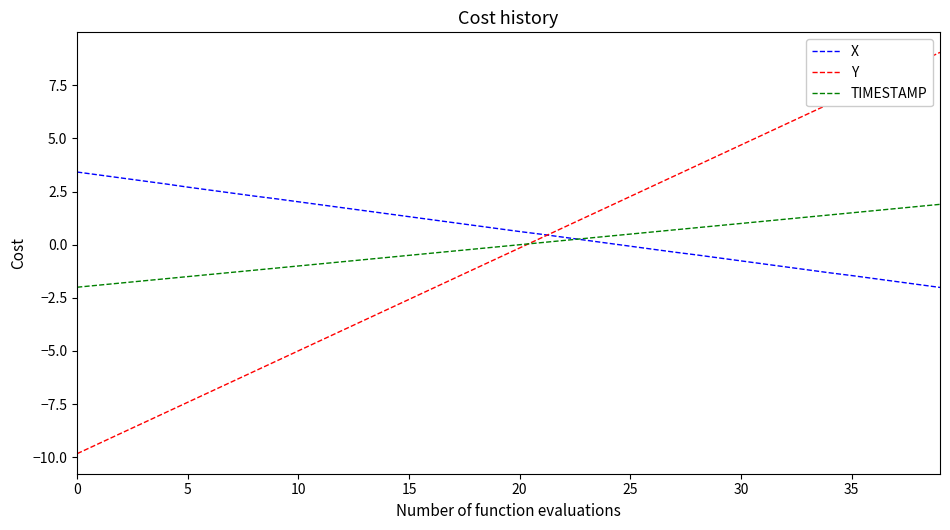

Which series ends up on top after the final intersection of X and TIMESTAMP?

TIMESTAMP